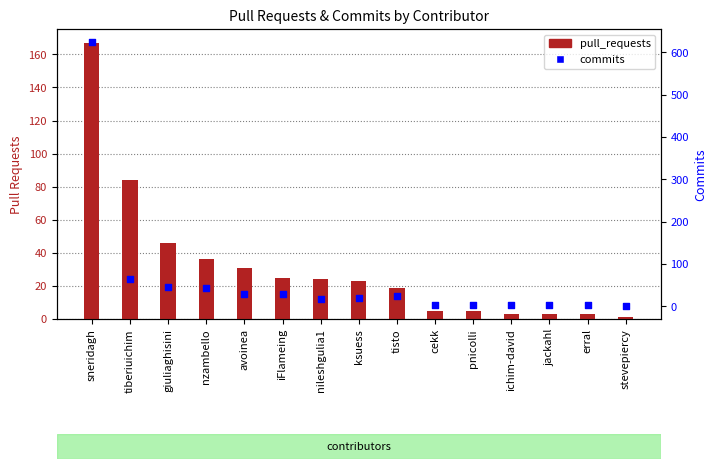

What are all the series names shown in the legend?

pull_requests, commits